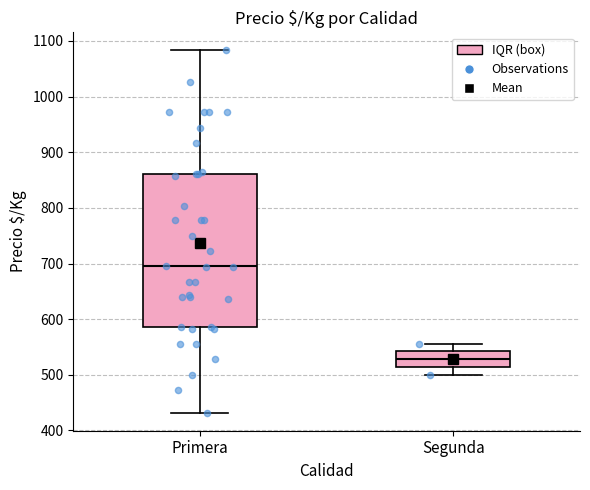

Reading left to right, read every box against the y-axis: the position of its median line, the range the box covers, and the ends of its whiskers. The values are not printed on the chart, so give them approximately, as read against the axis.

Primera: median 700, box 590 to 860, whiskers 430 to 1080
Segunda: median 530, box 510 to 540, whiskers 500 to 560